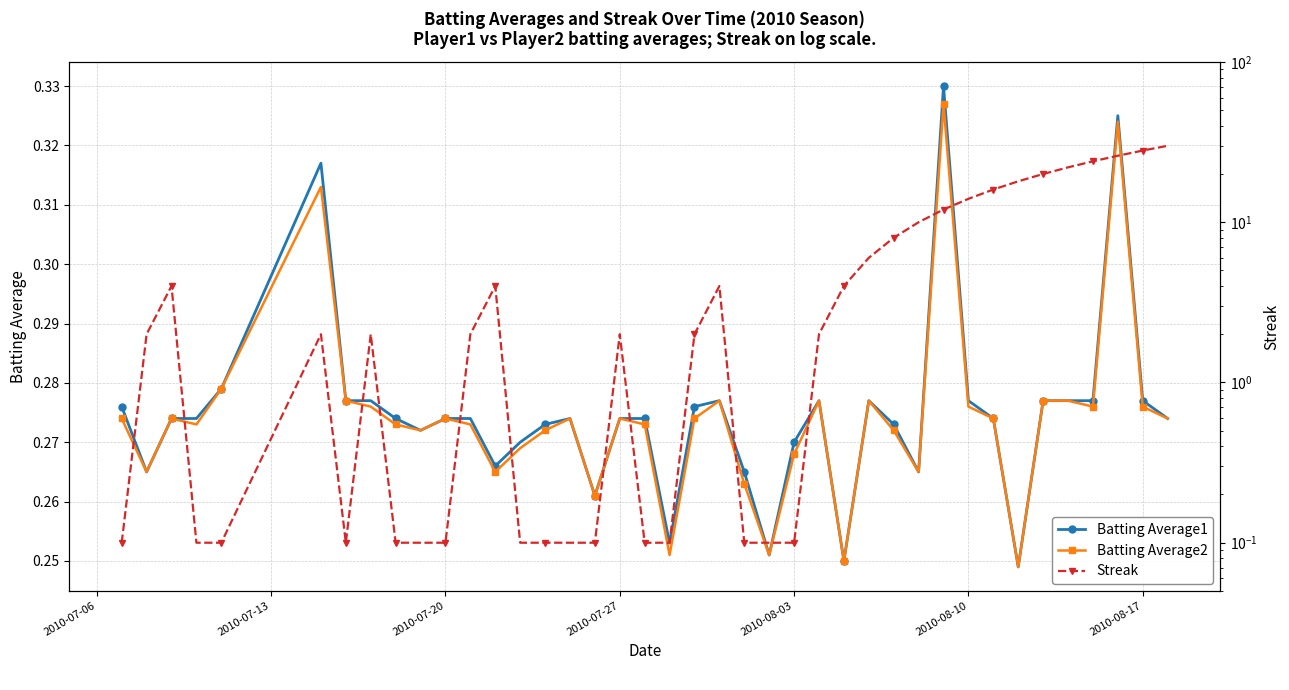

True or false: Batting Average2 and Streak intersect in this chart.

True